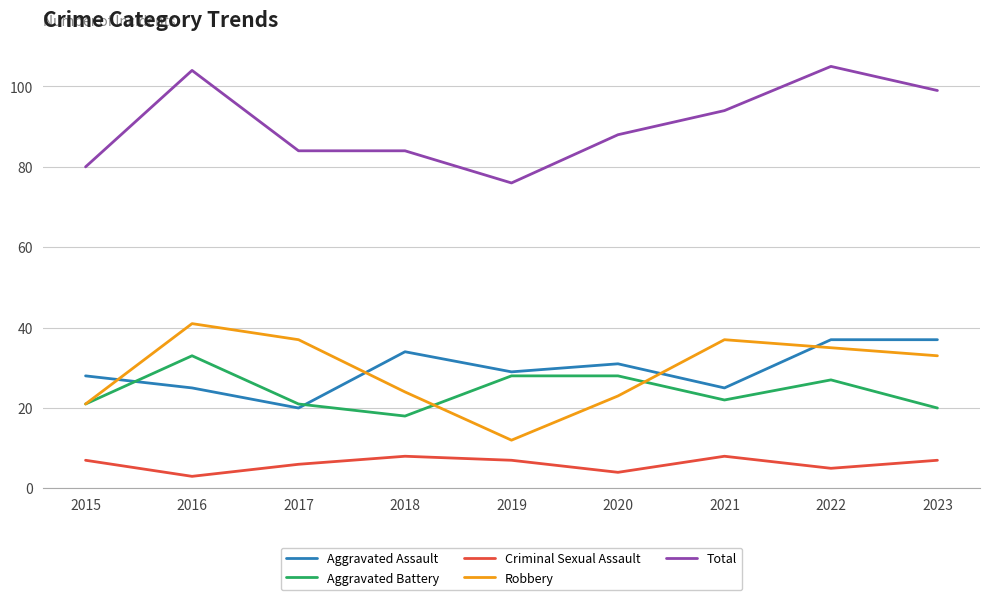

The value of Total at 2016 is 67. True or false?

False